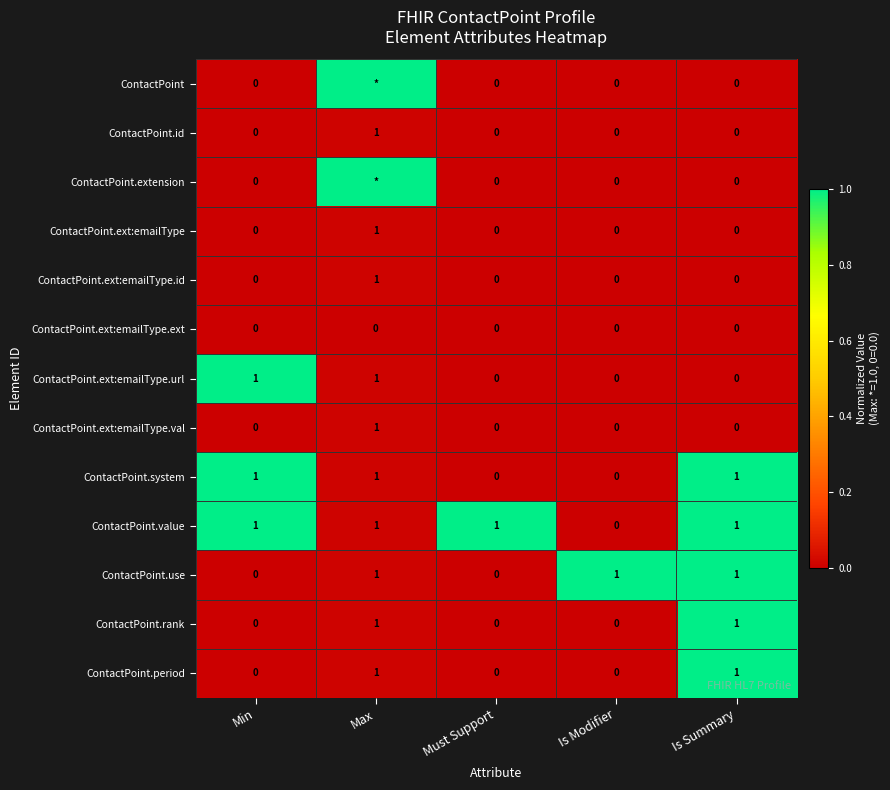

Is the value of ContactPoint.ext:emailType at Must Support greater than the value of ContactPoint.id at Max?

No